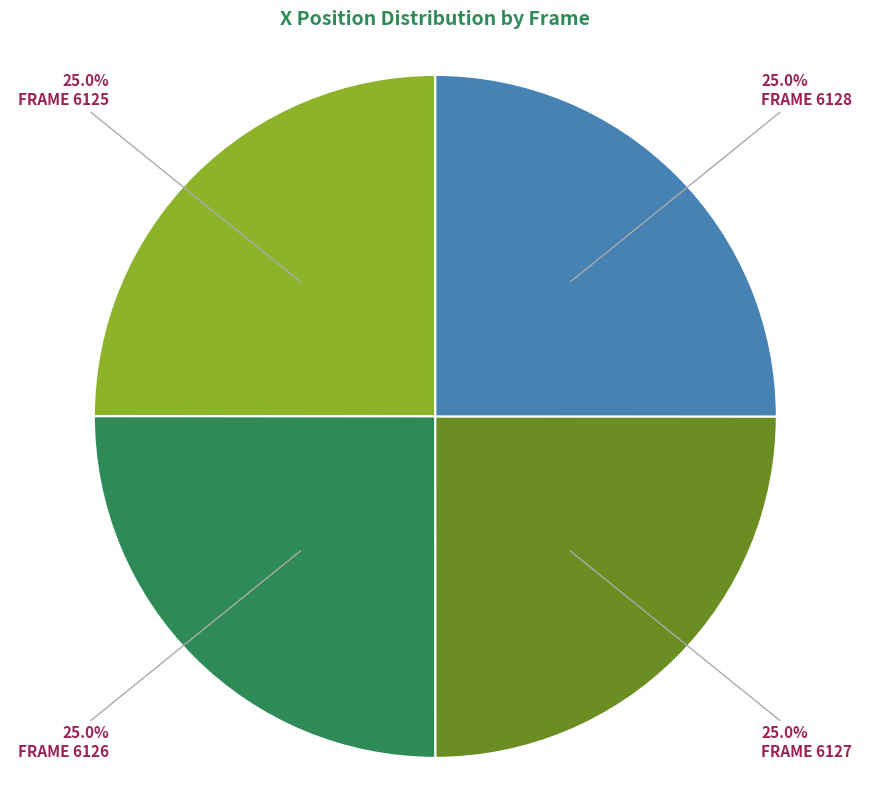

Is there a majority slice in this chart?

No